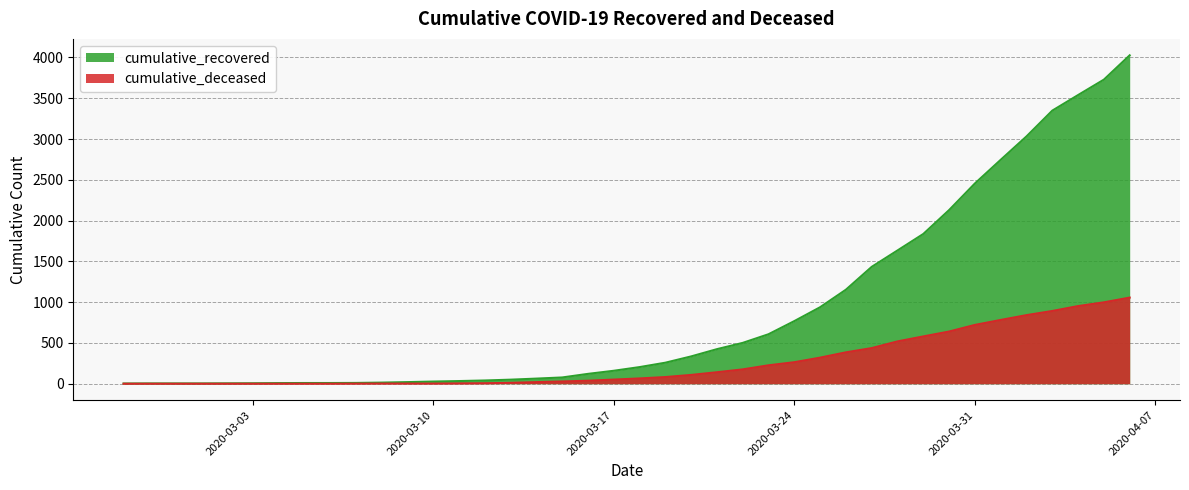

At which category is the sum across all series the highest?

2020-04-06